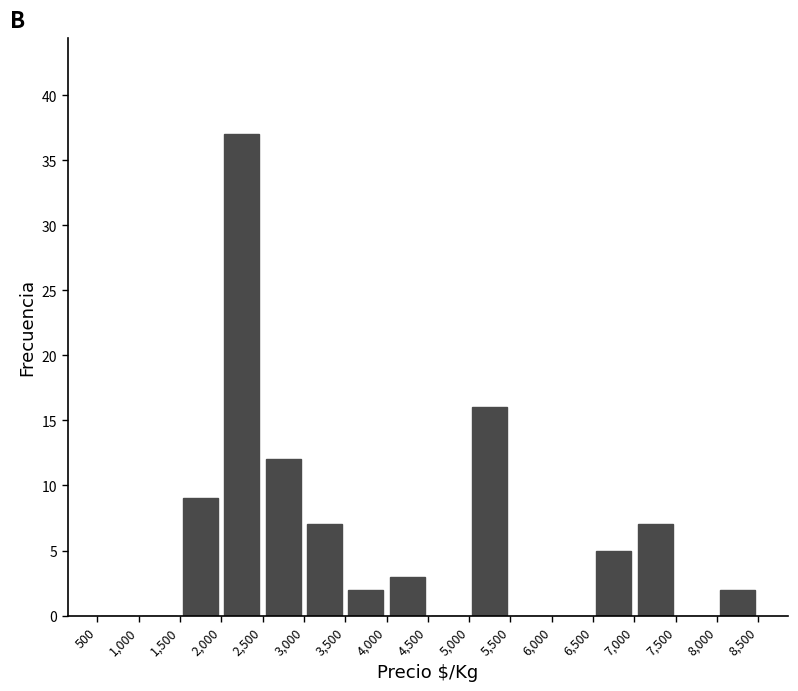

Reading left to right, list every bar in this chart as the range it spans on the x-axis followed by its height. The values are not printed on the chart, so give them approximately, as read against the axis.

500 to 1,000: 0
1,000 to 1,500: 0
1,500 to 2,000: 9
2,000 to 2,500: 37
2,500 to 3,000: 12
3,000 to 3,500: 7
3,500 to 4,000: 2
4,000 to 4,500: 3
4,500 to 5,000: 0
5,000 to 5,500: 16
5,500 to 6,000: 0
6,000 to 6,500: 0
6,500 to 7,000: 5
7,000 to 7,500: 7
7,500 to 8,000: 0
8,000 to 8,500: 2